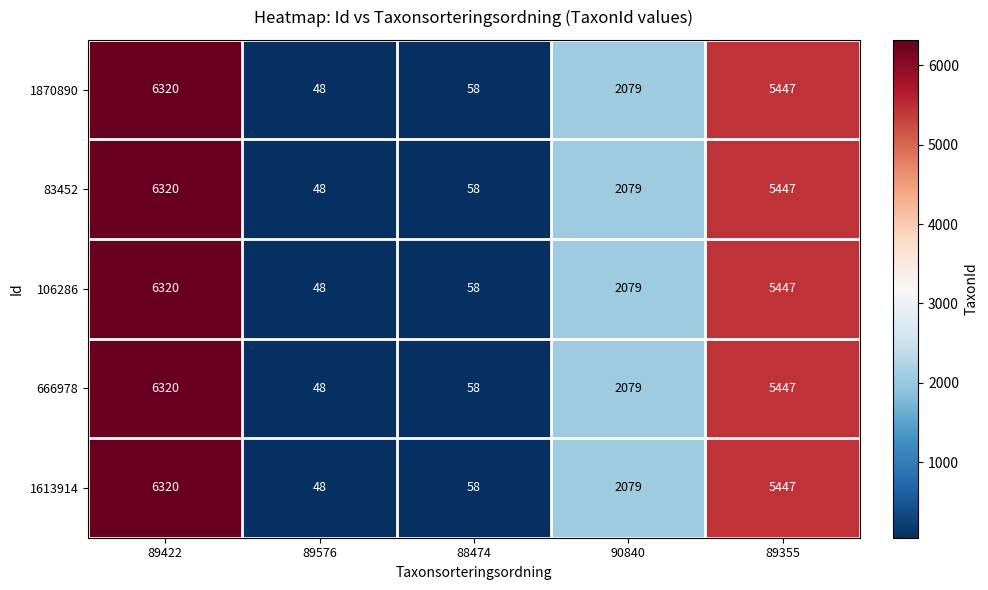

What is the smallest value displayed?

48